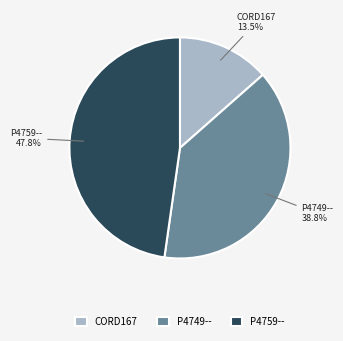

To the nearest percent, what is the difference between the P4759-- and P4749-- slice percentages?

9%